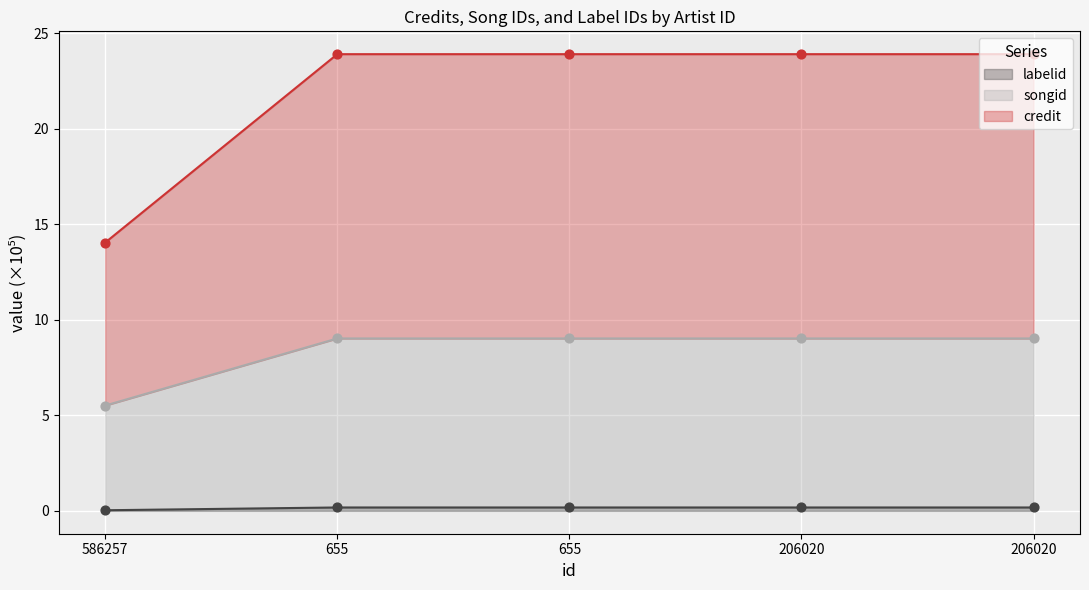

Is the value of credit at 206020 greater than the value of labelid at 586257?

No